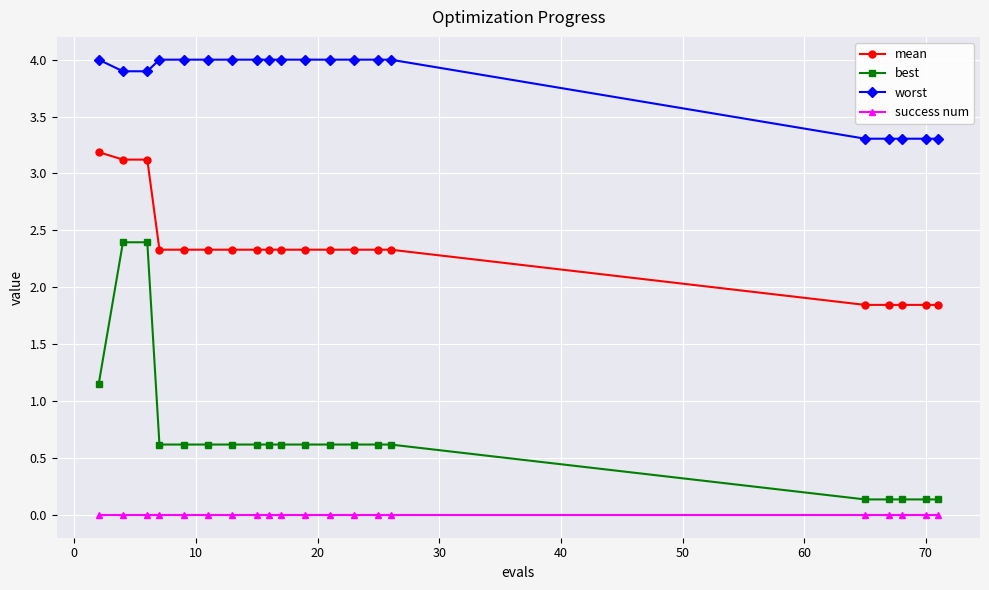

Rank the series by their maximum value, from lowest to highest.

success num, best, mean, worst